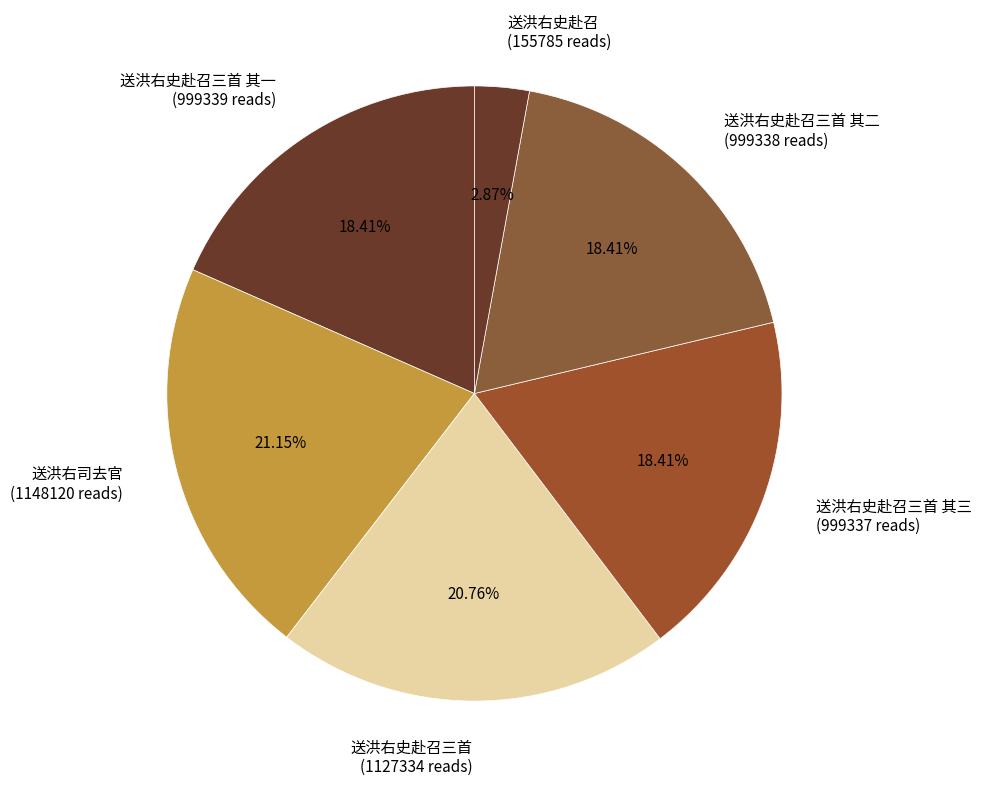

Do 送洪右司去官 (1148120 reads) and 送洪右史赴召三首 (1127334 reads) together represent more than half of the pie?

No